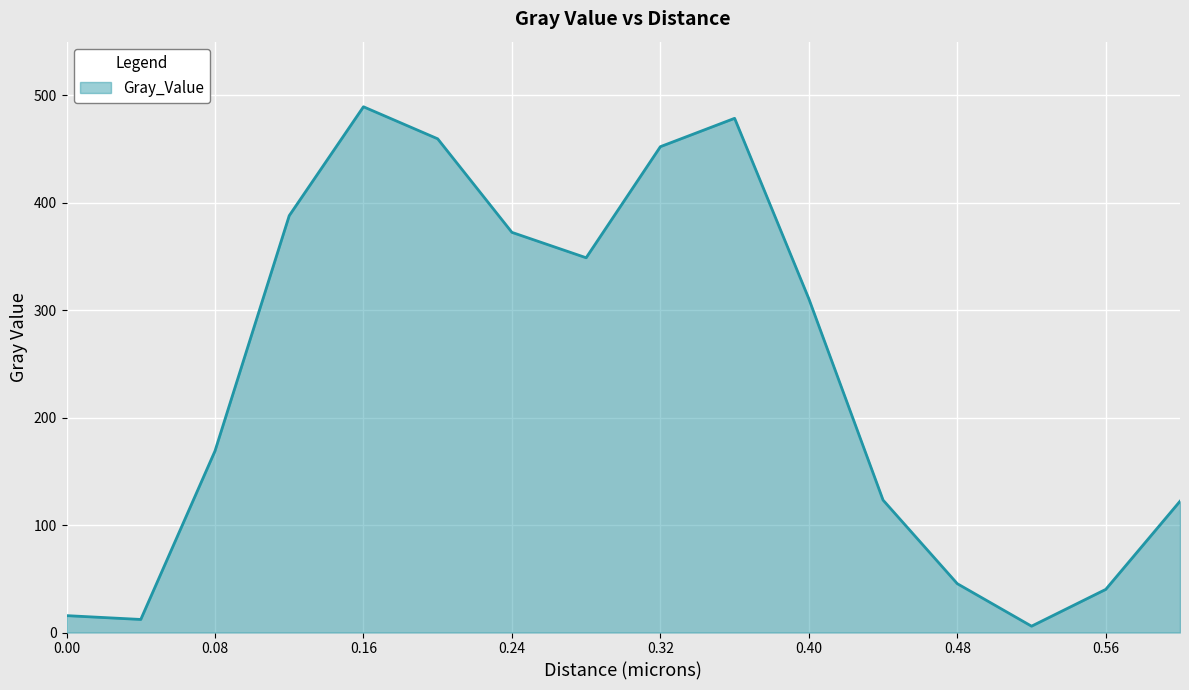

What is the maximum value shown in the chart?

489.4